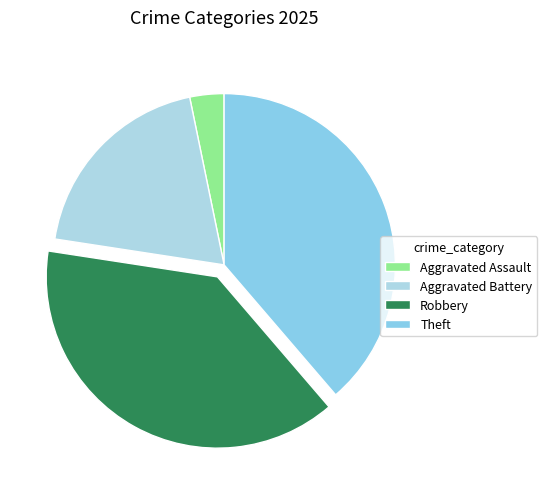

To the nearest percent, what is the average slice percentage?

25%